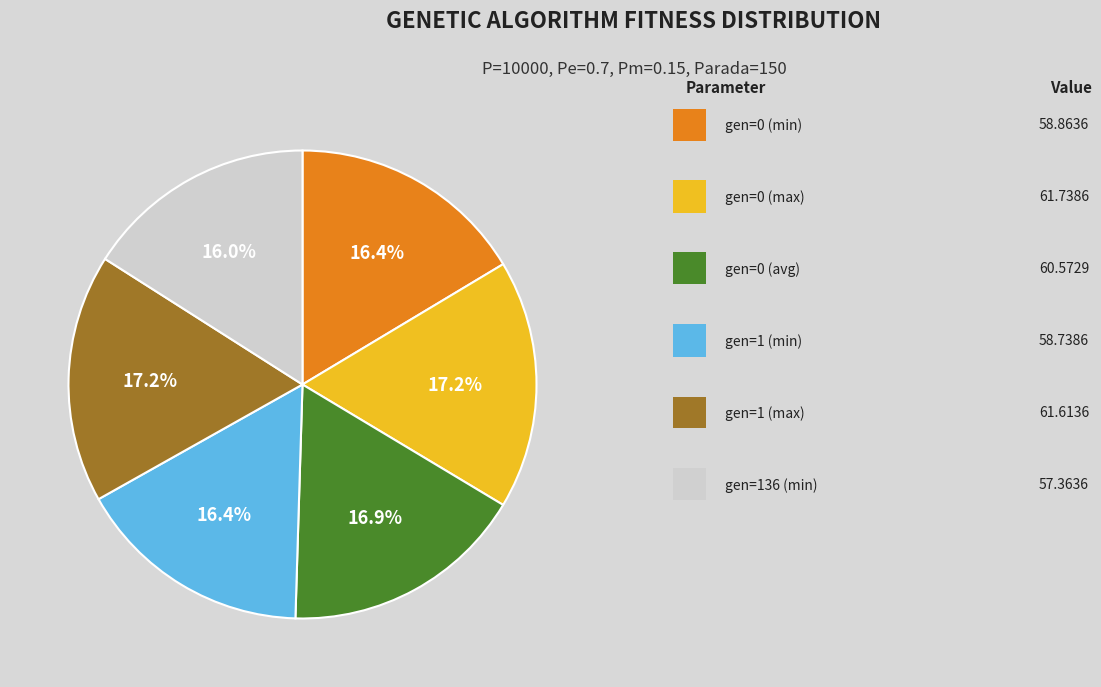

Is there any slice that represents more than half of the pie?

No